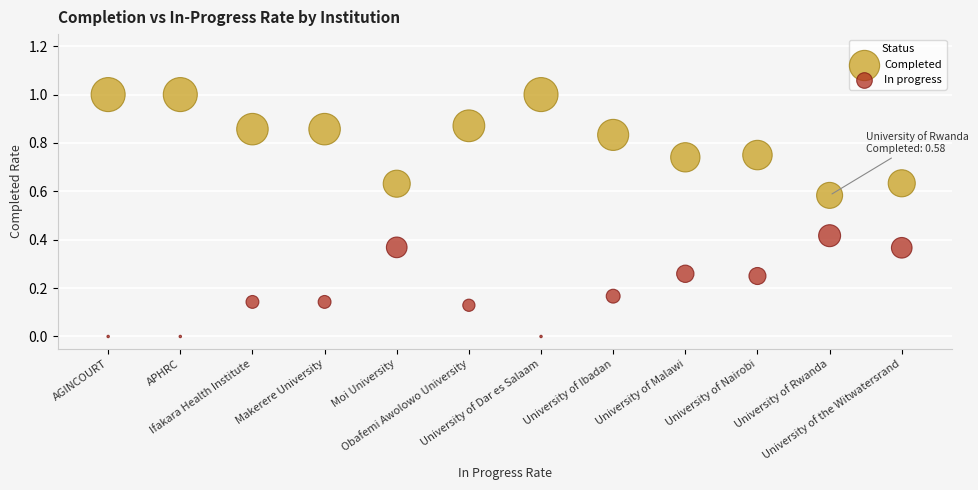

Which series reaches the maximum Y coordinate?

Completed